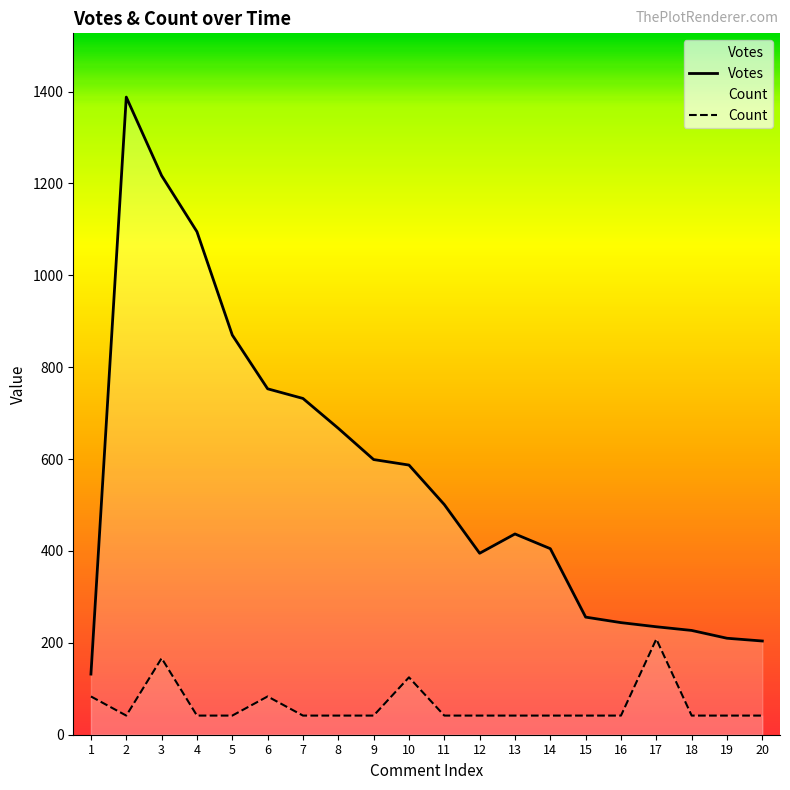

At which label does Count reach its minimum?

2